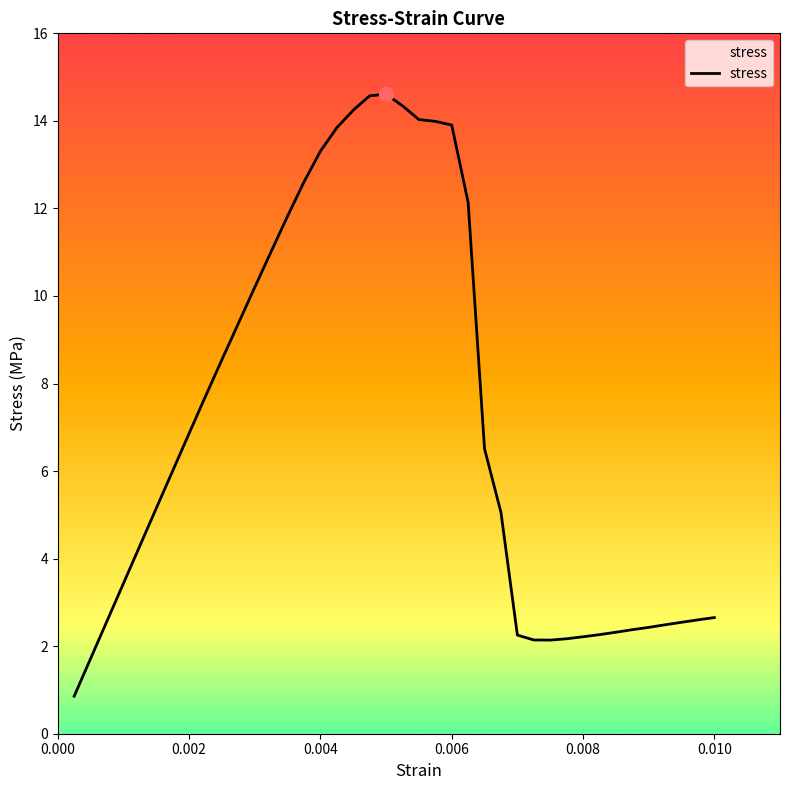

What is the difference between the maximum and minimum values?

13.8